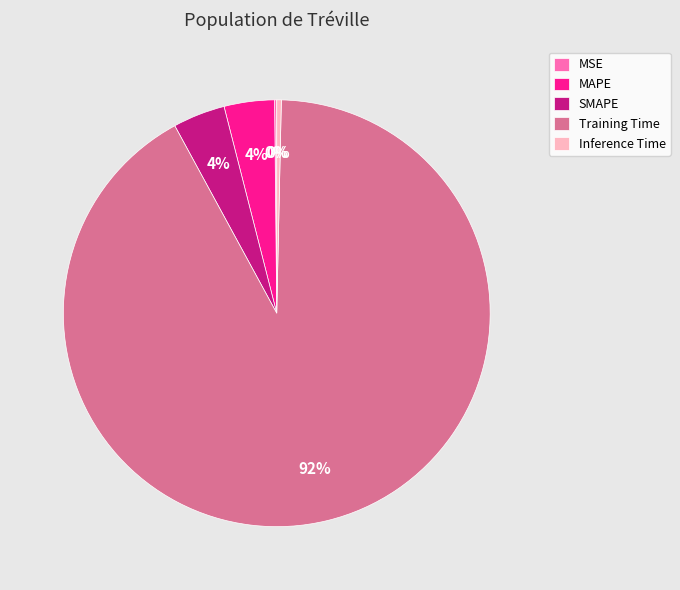

What is the majority slice?

Training Time